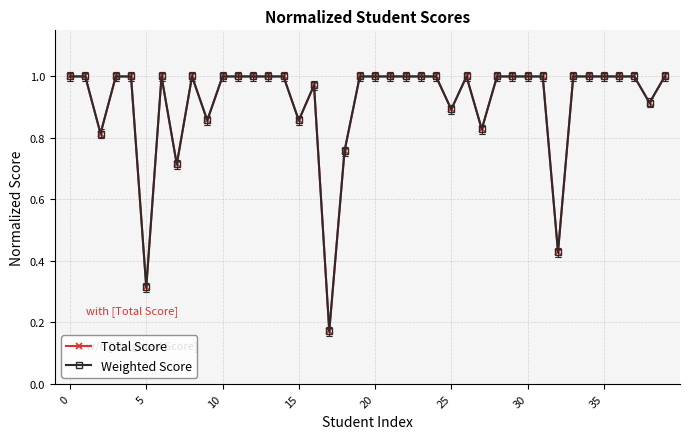

How many lines are shown in the chart?

2